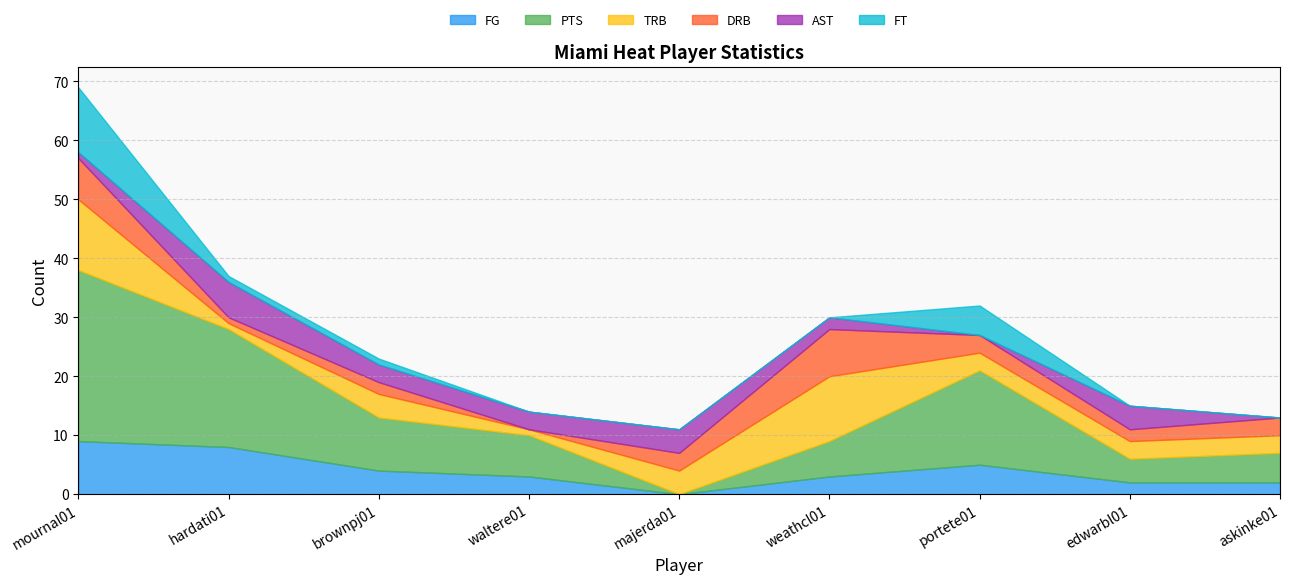

What position from the right is portete01?

3